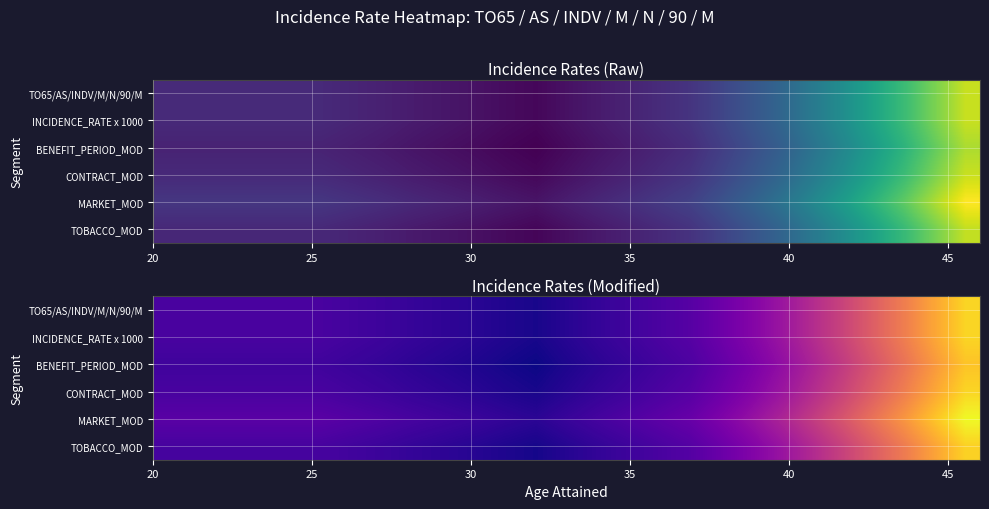

What is the difference between the maximum and minimum values in the INCIDENCE_RATE x 1000 series?

3.3